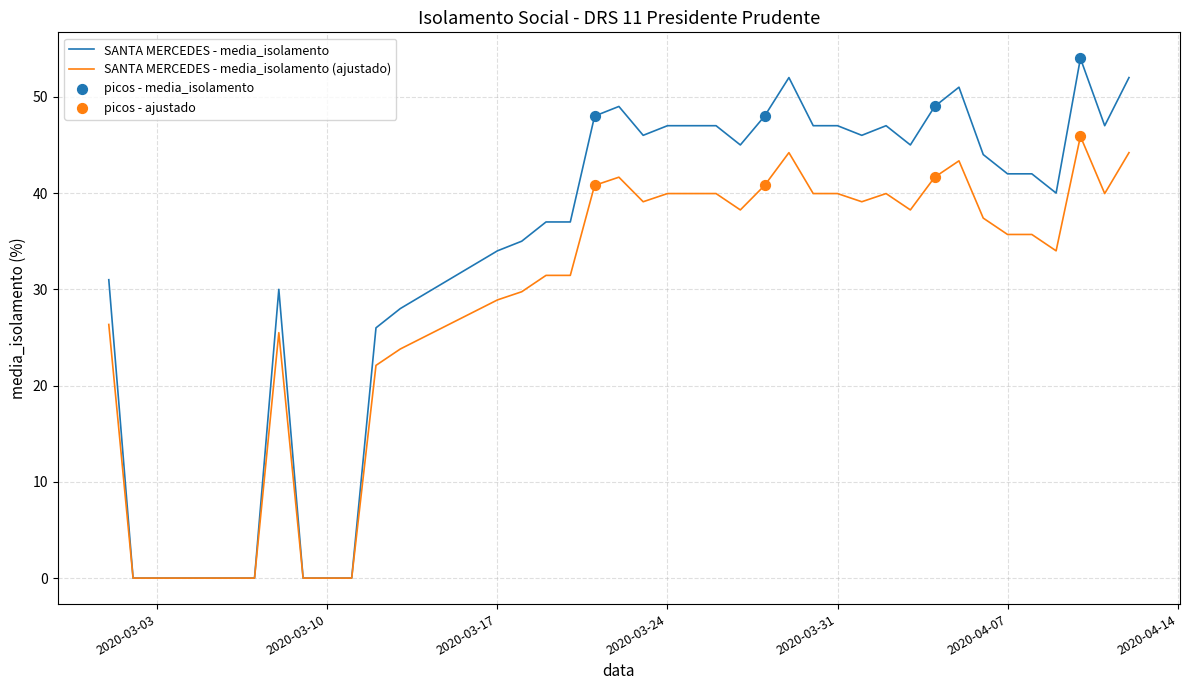

Which series has the widest spread of values?

SANTA MERCEDES - media_isolamento